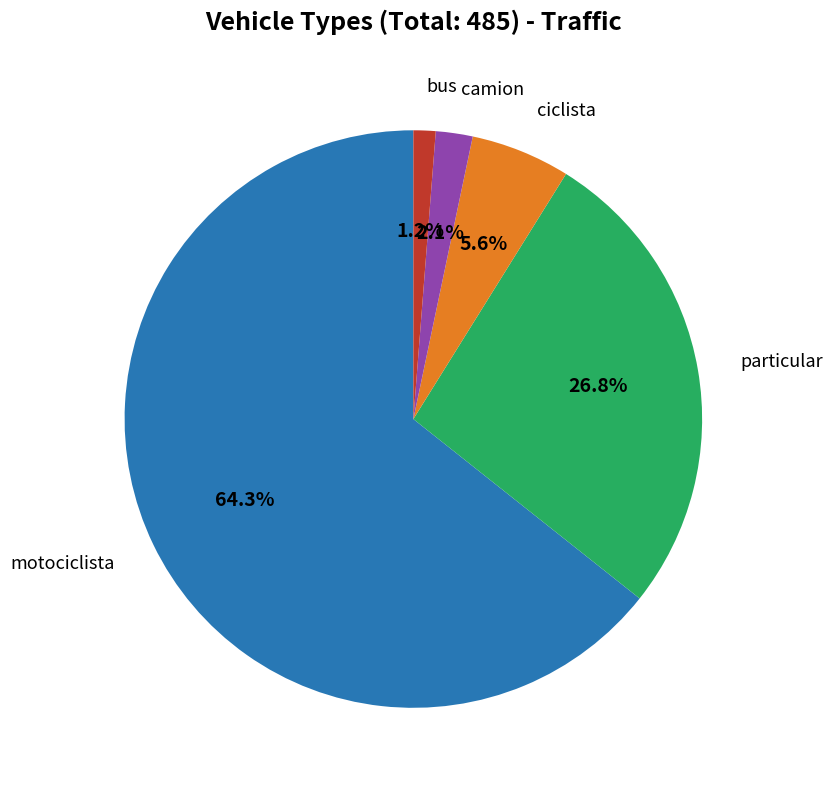

How many slices are in this pie chart?

5